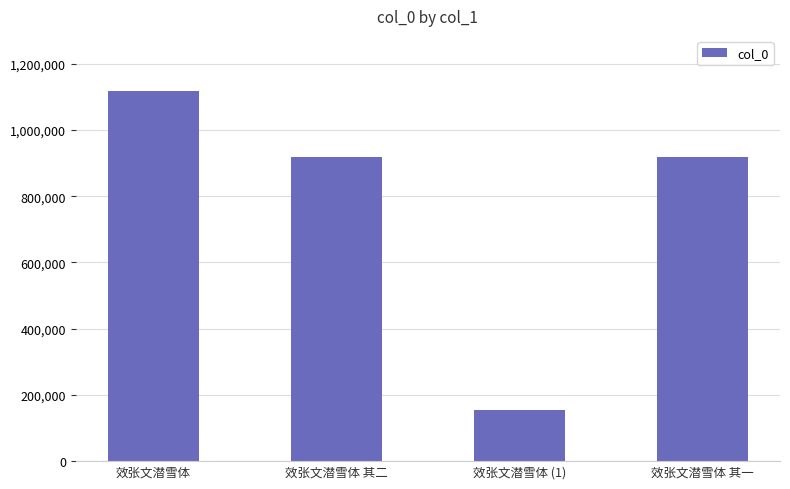

What is the sum of all values?

3109098